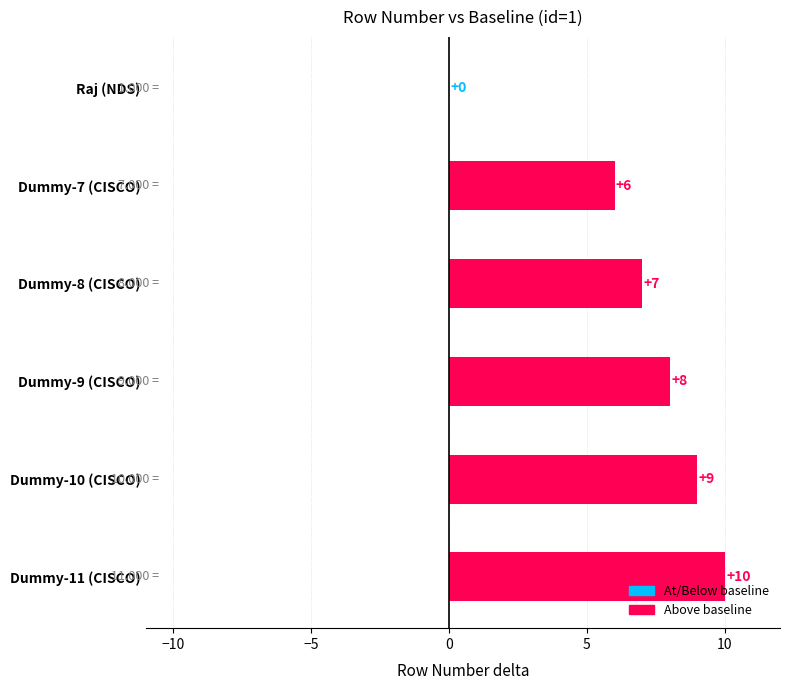

What is the change in value from Dummy-10 (CISCO) to Dummy-11 (CISCO)?

+1